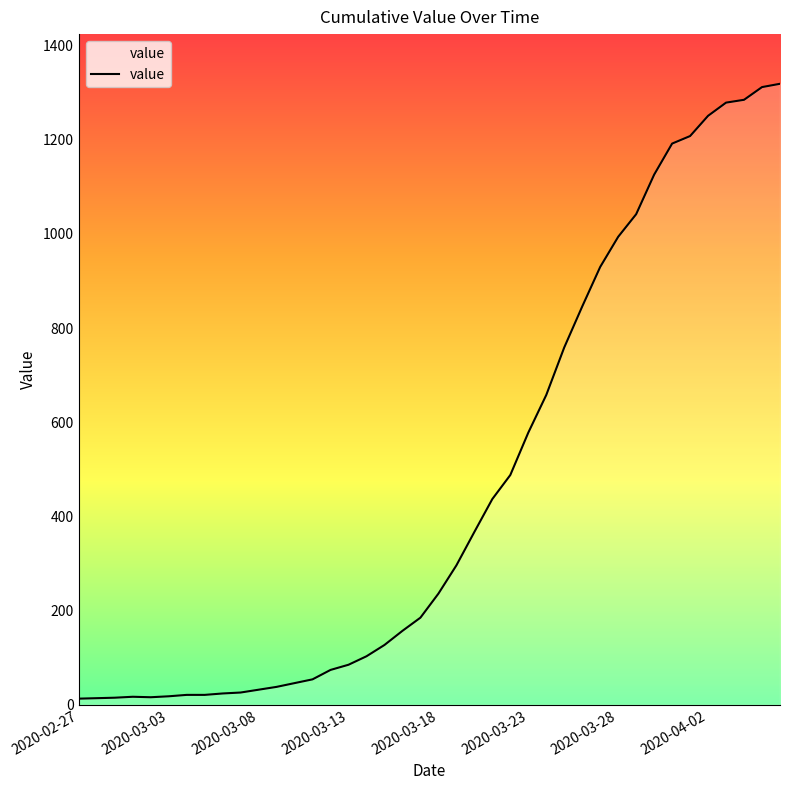

What is the difference between the maximum and minimum values?

1306